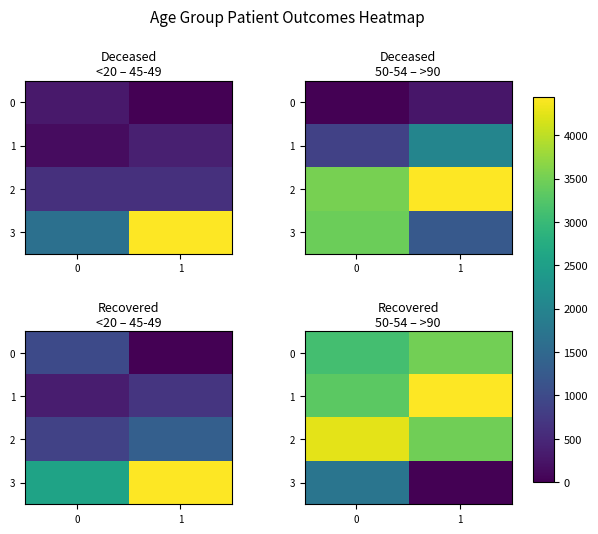

What is the difference between the maximum and minimum values in the 1 series?

859